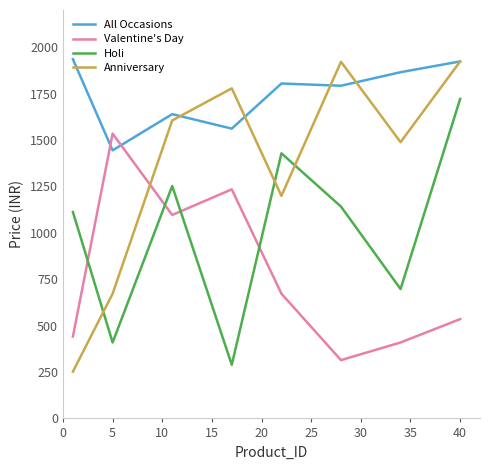

Count the number of categories in the chart.

8